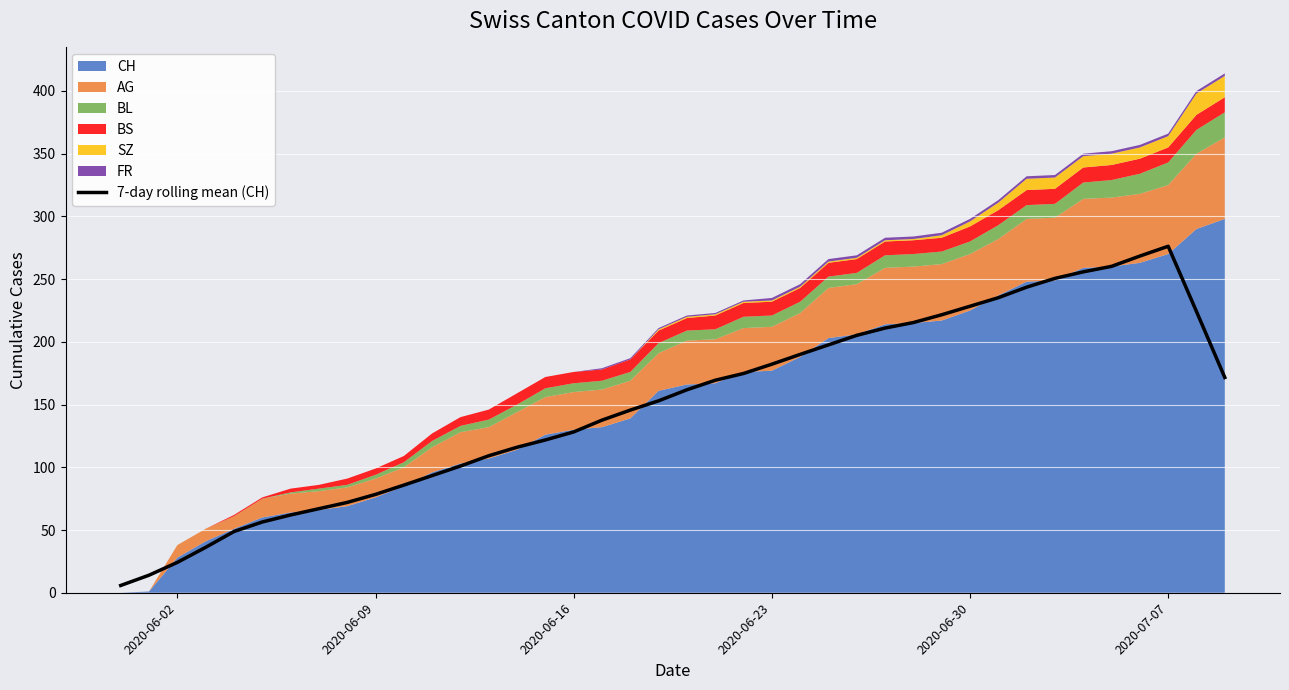

True or false: 7-day rolling mean (CH) has a value of 111.8 at 2020-06-23.

False